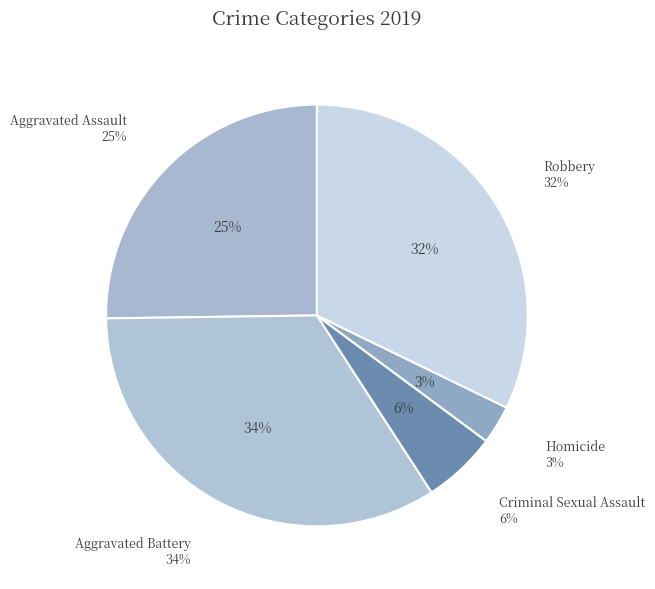

True or false: Aggravated Battery accounts for 34% of the total.

True